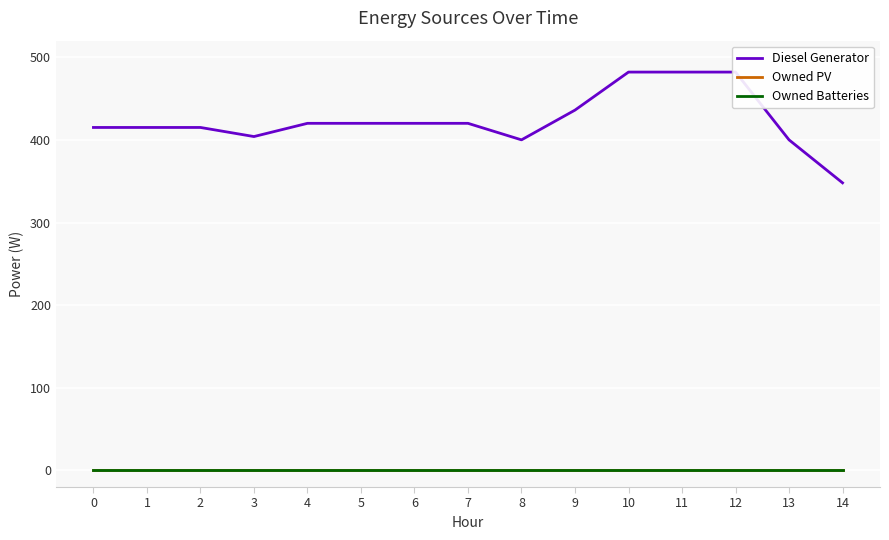

True or false: Owned PV has more than 2 interior local peaks.

False